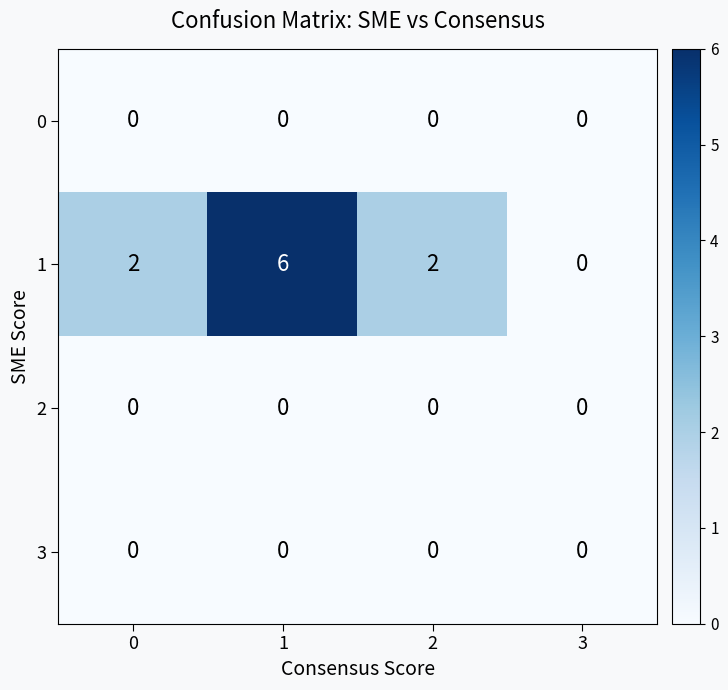

Reading left to right, list all the values displayed in this chart.

0: 0=0	1=0	2=0	3=0
1: 0=2	1=6	2=2	3=0
2: 0=0	1=0	2=0	3=0
3: 0=0	1=0	2=0	3=0